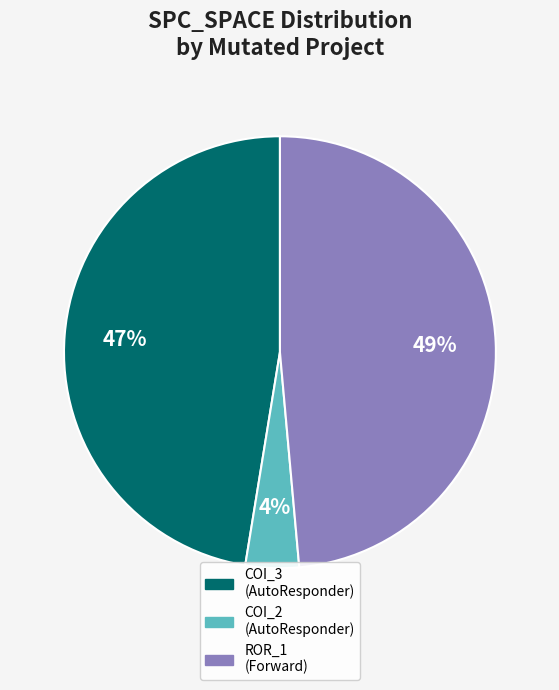

Does COI_2 (AutoResponder) represent more than half of the total?

No